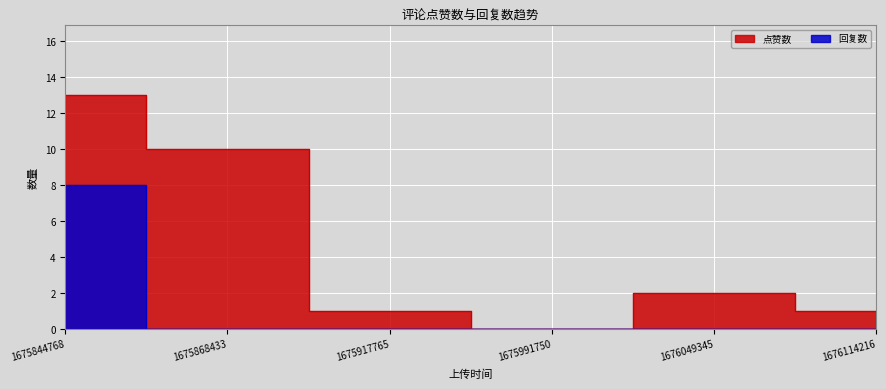

Rank the series at 1675917765 from lowest to highest value.

回复数, 点赞数